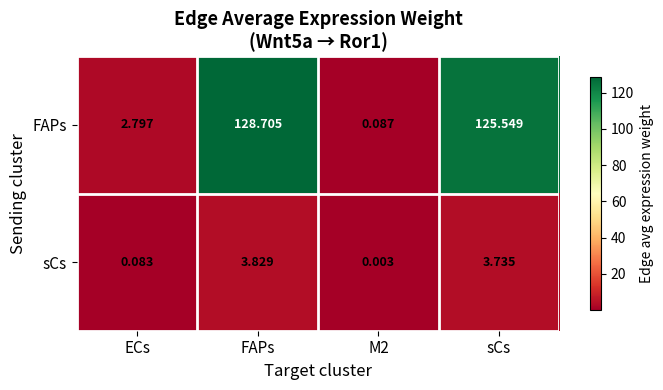

How many distinct data groups are displayed?

2